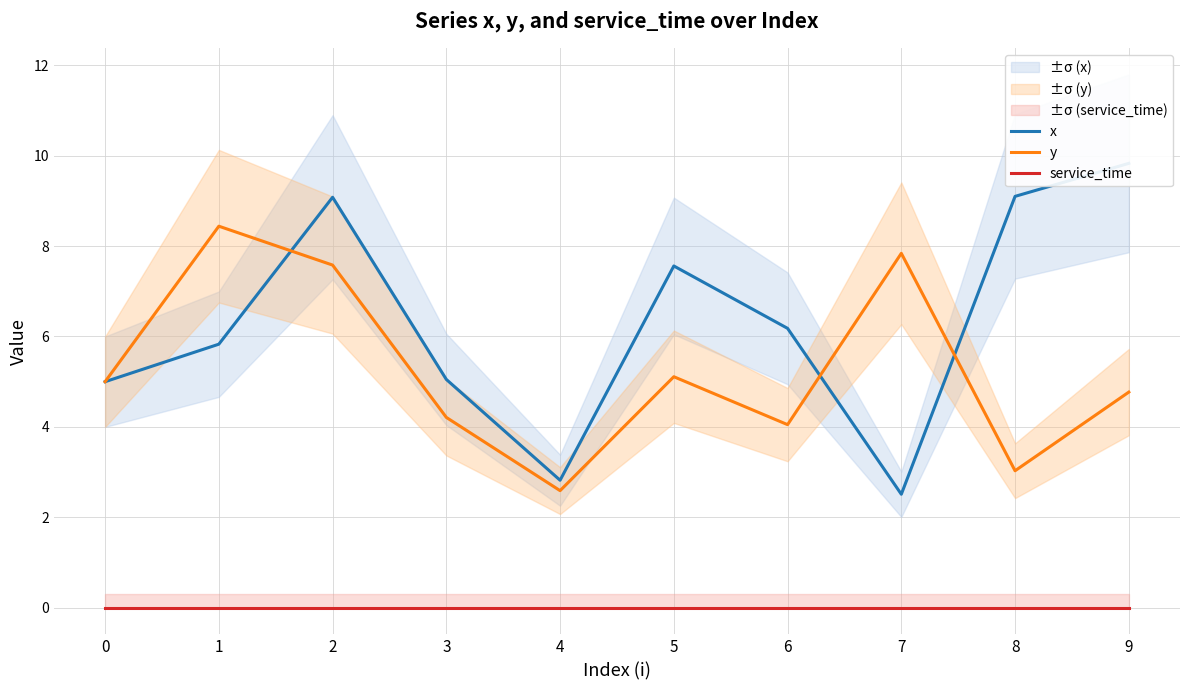

Count the number of categories in the chart.

10